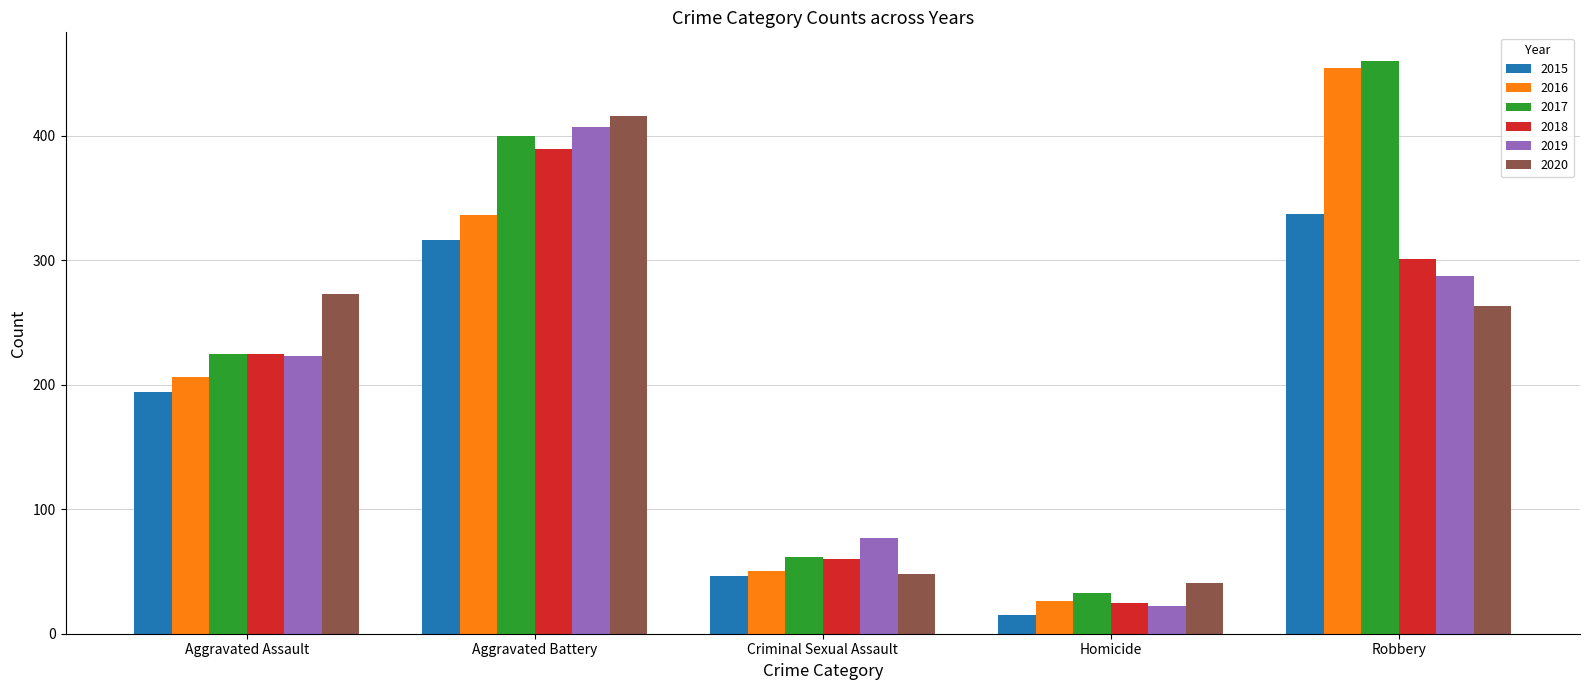

True or false: 2020 has a value of 350 at Robbery.

False